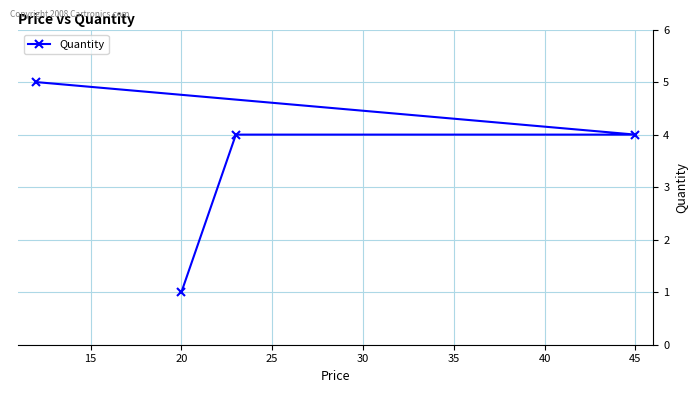

How many lines are shown in the chart?

1